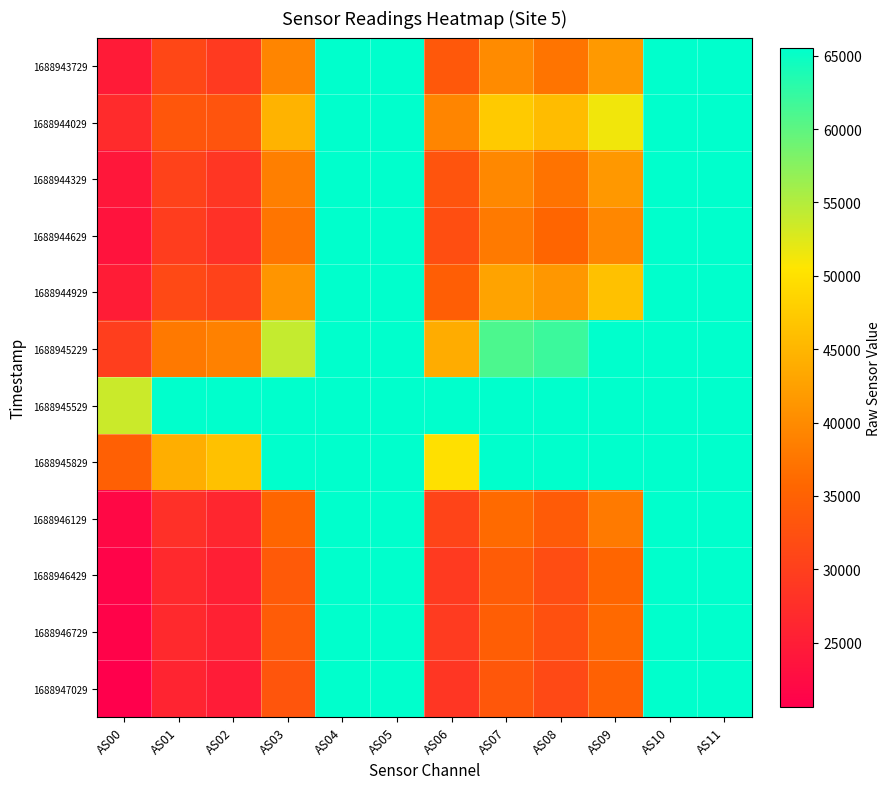

Reading right to left, transcribe all the data shown in this chart.

1688943729: AS11=65535	AS10=65535	AS09=41600	AS08=37322	AS07=39950	AS06=33678	AS05=65535	AS04=65535	AS03=39307	AS02=29185	AS01=31174	AS00=24749
1688944029: AS11=65535	AS10=65535	AS09=51391	AS08=45753	AS07=47299	AS06=39341	AS05=65535	AS04=65535	AS03=44699	AS02=33052	AS01=33288	AS00=26967
1688944329: AS11=65535	AS10=65535	AS09=41512	AS08=37232	AS07=39573	AS06=33020	AS05=65535	AS04=65535	AS03=38565	AS02=28609	AS01=30366	AS00=24131
1688944629: AS11=65535	AS10=65535	AS09=39543	AS08=35602	AS07=38022	AS06=32177	AS05=65535	AS04=65535	AS03=37429	AS02=27866	AS01=29622	AS00=23553
1688944929: AS11=65535	AS10=65535	AS09=46393	AS08=41338	AS07=42879	AS06=34490	AS05=65535	AS04=65535	AS03=41195	AS02=30441	AS01=31437	AS00=24865
1688945229: AS11=65535	AS10=65535	AS09=65535	AS08=62014	AS07=61057	AS06=43905	AS05=65535	AS04=65535	AS03=53964	AS02=38850	AS01=37992	AS00=29902
1688945529: AS11=65535	AS10=65535	AS09=65535	AS08=65535	AS07=65535	AS06=65535	AS05=65535	AS04=65535	AS03=65535	AS02=65535	AS01=65535	AS00=53642
1688945829: AS11=65535	AS10=65535	AS09=65535	AS08=65535	AS07=65535	AS06=49947	AS05=65535	AS04=65535	AS03=65535	AS02=46366	AS01=44120	AS00=34777
1688946129: AS11=65535	AS10=65535	AS09=38058	AS08=34095	AS07=36102	AS06=30788	AS05=65535	AS04=65535	AS03=35455	AS02=26403	AS01=27791	AS00=21973
1688946429: AS11=65535	AS10=65535	AS09=35599	AS08=31987	AS07=34238	AS06=29233	AS05=65535	AS04=65535	AS03=33872	AS02=25317	AS01=26793	AS00=21265
1688946729: AS11=65535	AS10=65535	AS09=36045	AS08=32529	AS07=34475	AS06=29363	AS05=65535	AS04=65535	AS03=34174	AS02=25549	AS01=26777	AS00=21238
1688947029: AS11=65535	AS10=65535	AS09=34871	AS08=31466	AS07=33457	AS06=28610	AS05=65535	AS04=65535	AS03=33109	AS02=24753	AS01=26000	AS00=20627